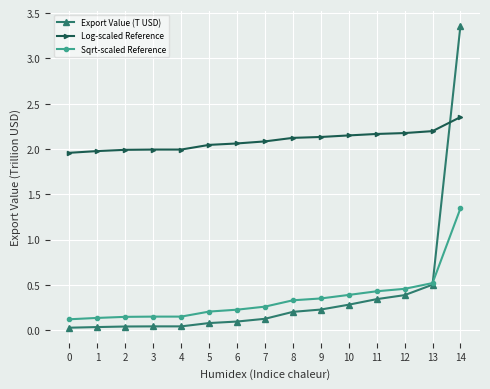

Is the value of Sqrt-scaled Reference at 10 greater than the value of Export Value (T USD) at 1?

Yes